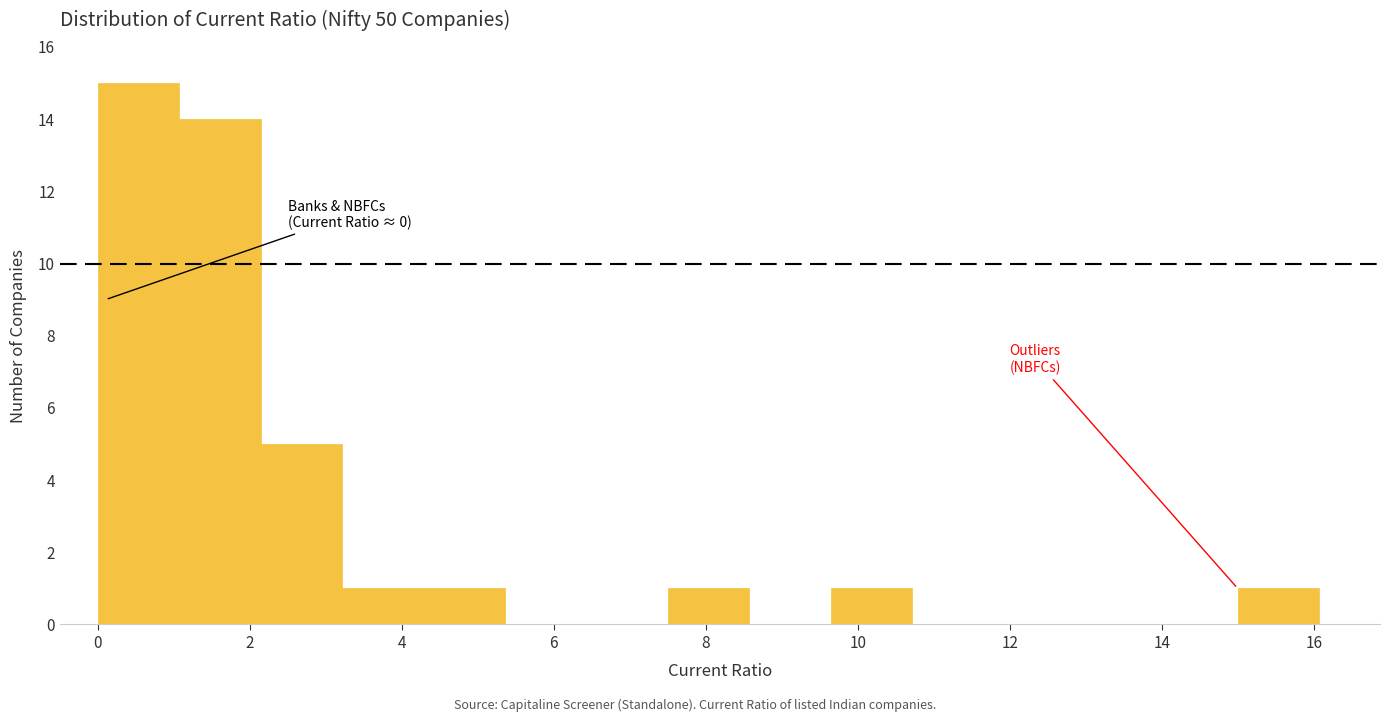

Which range on the x-axis has the tallest bar?

0.0 to 1.0